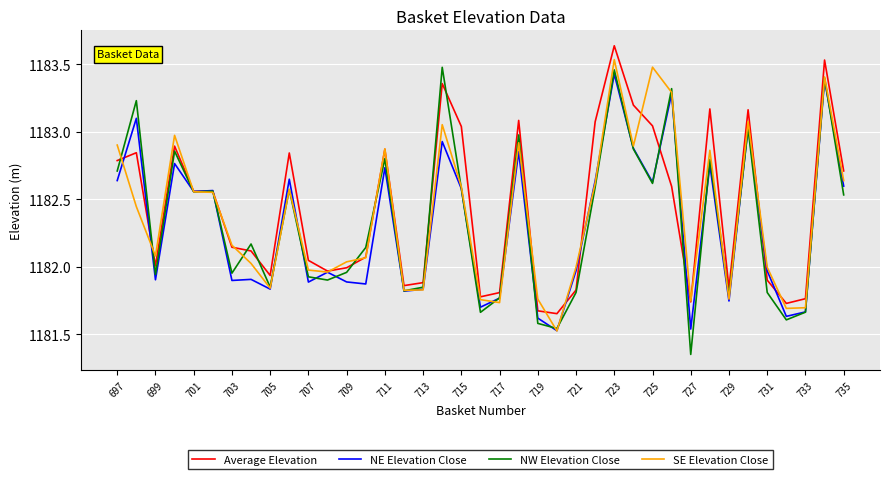

True or false: SE Elevation Close has more than 1 points higher than both neighbors.

True